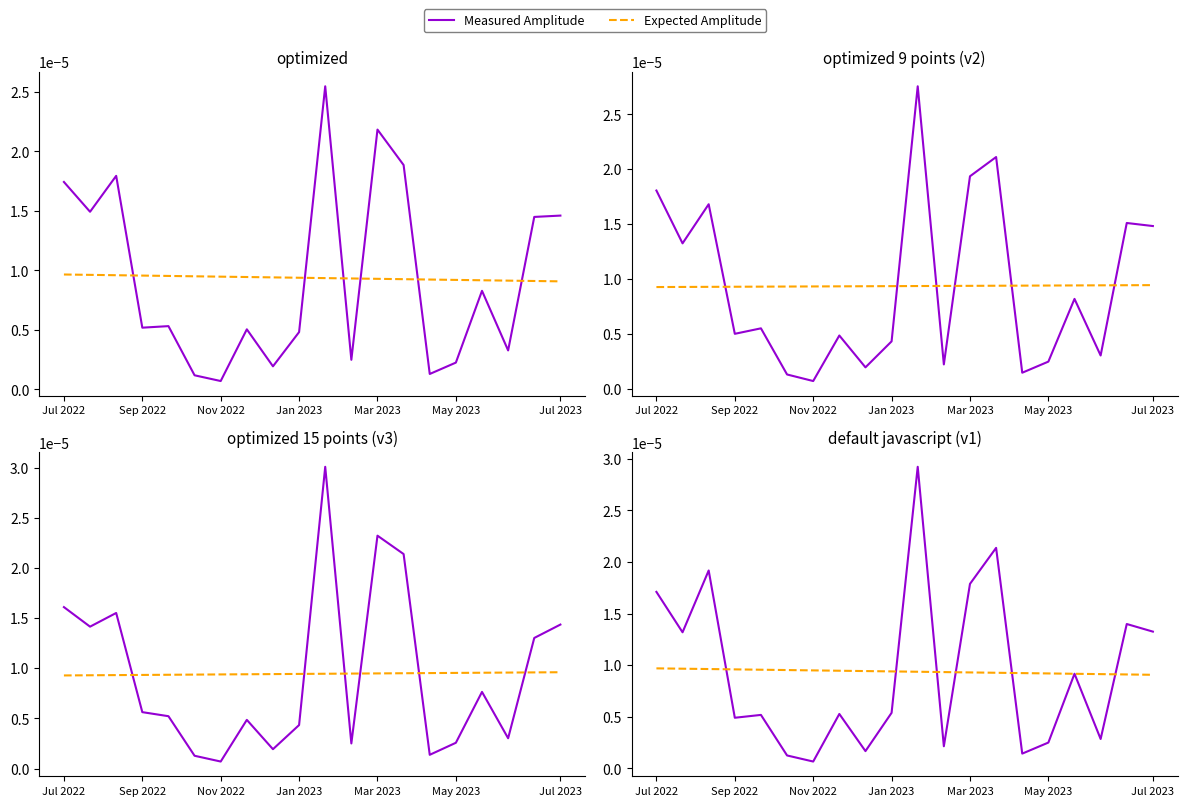

How many data points does each series have?

20